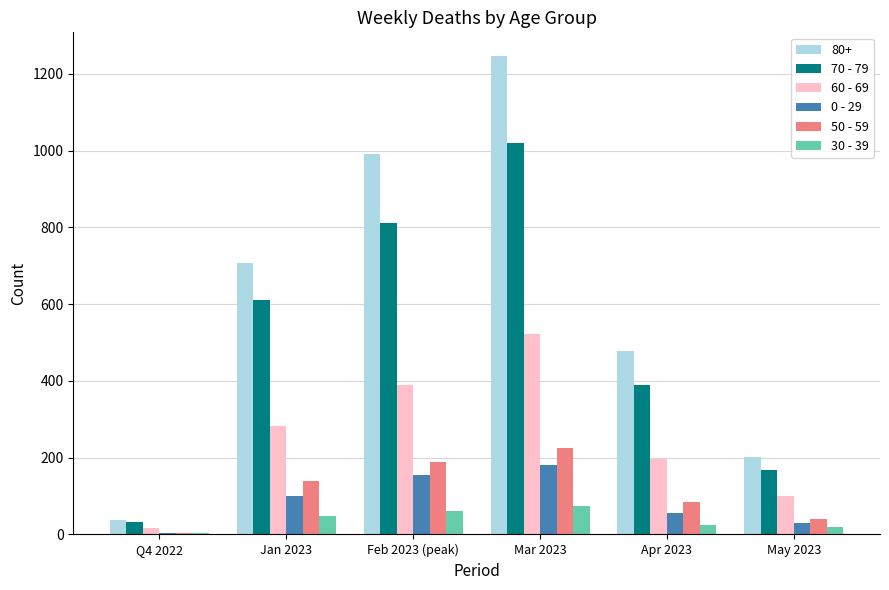

What is the value of the 60 - 69 bar at the 4th from the left?

521